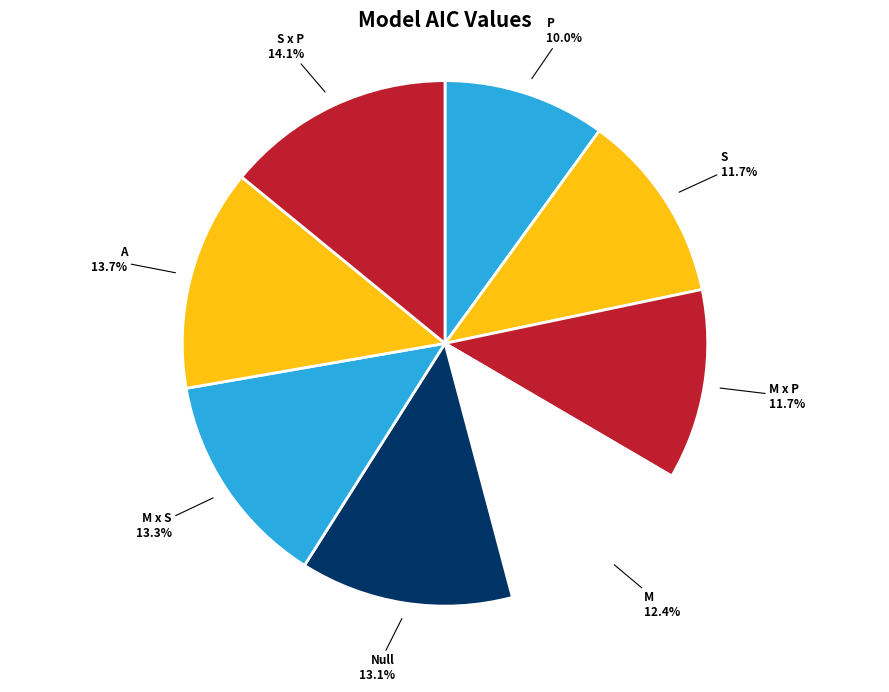

Count the number of slices in the pie.

8